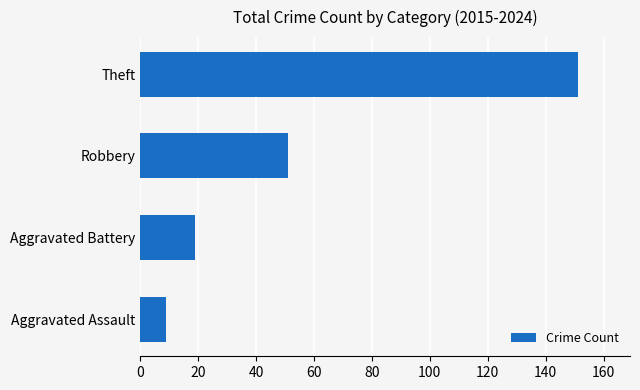

The chart shows a value of 9 at Aggravated Assault. True or false?

True